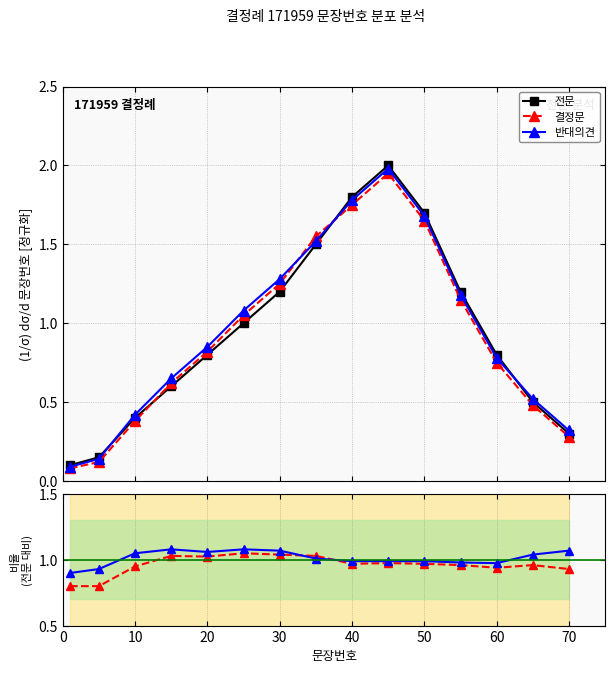

True or false: 결정문 has more than 1 points higher than both neighbors.

False